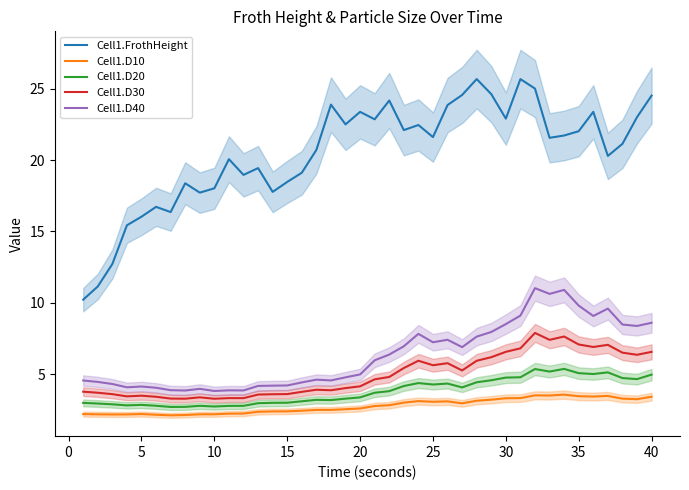

What is the approximate value of Cell1.D40 at 20?

5.0